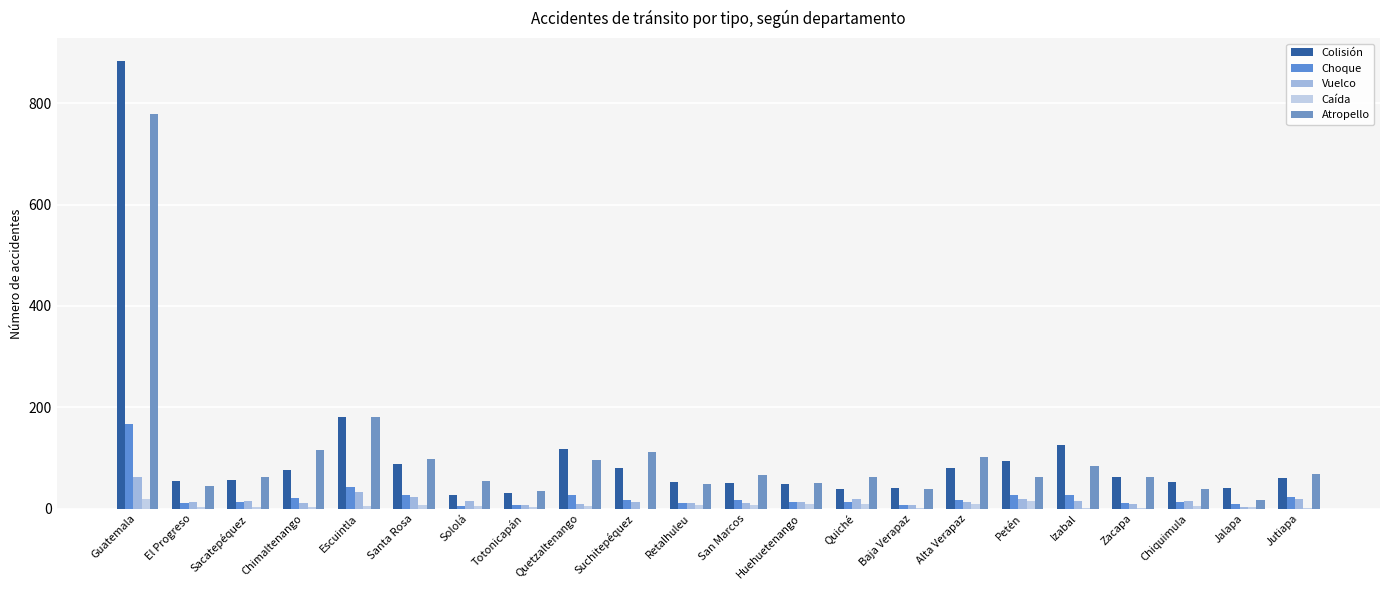

How many distinct data groups are displayed?

5